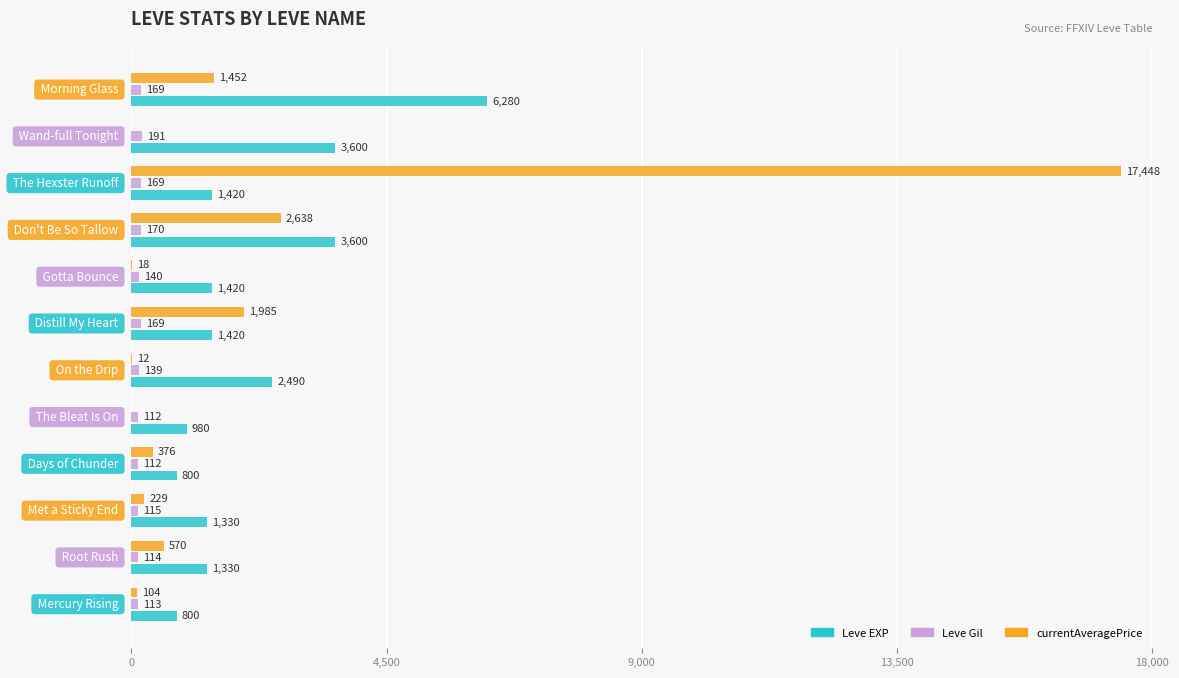

What is the sum of all Leve Gil values?

1713.0